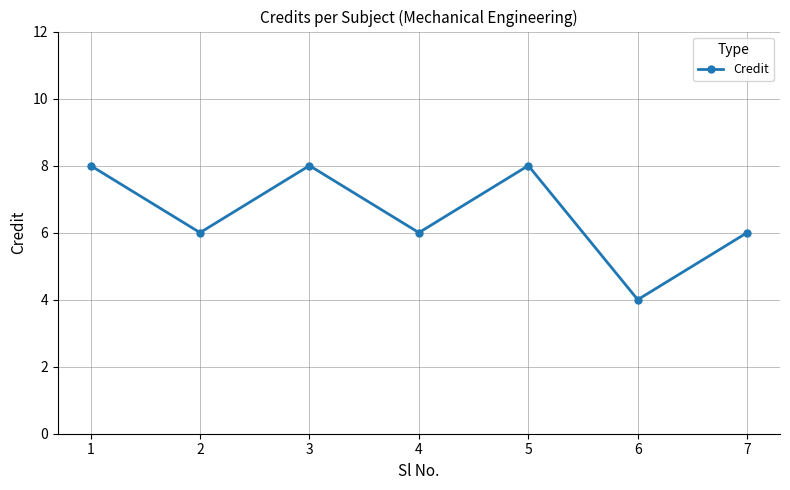

What is the value of the 4th point from the left?

6